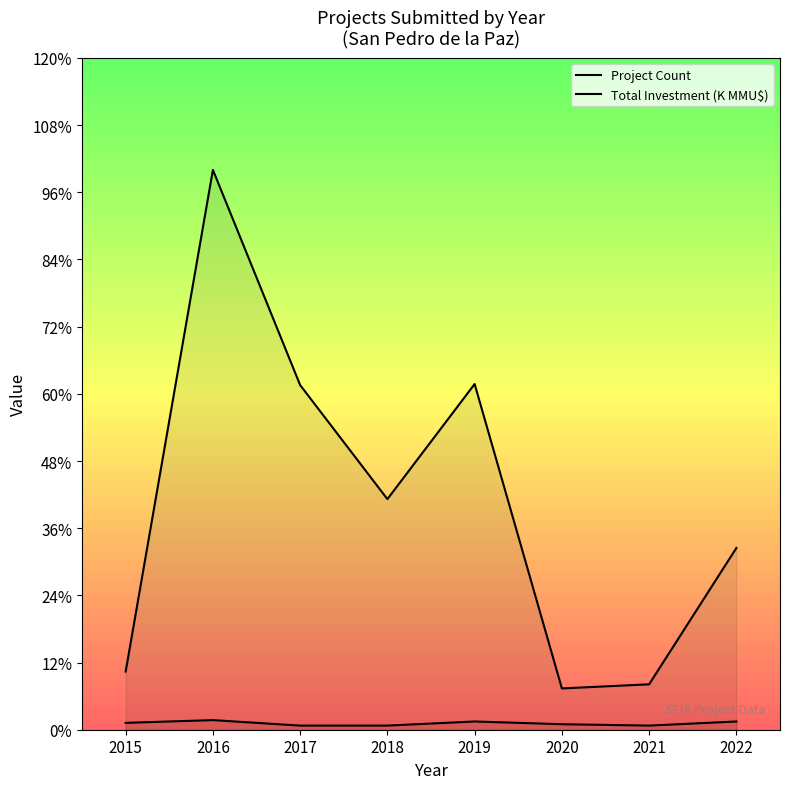

True or false: Project Count and Total Investment (K MMU$) cross at least once.

False